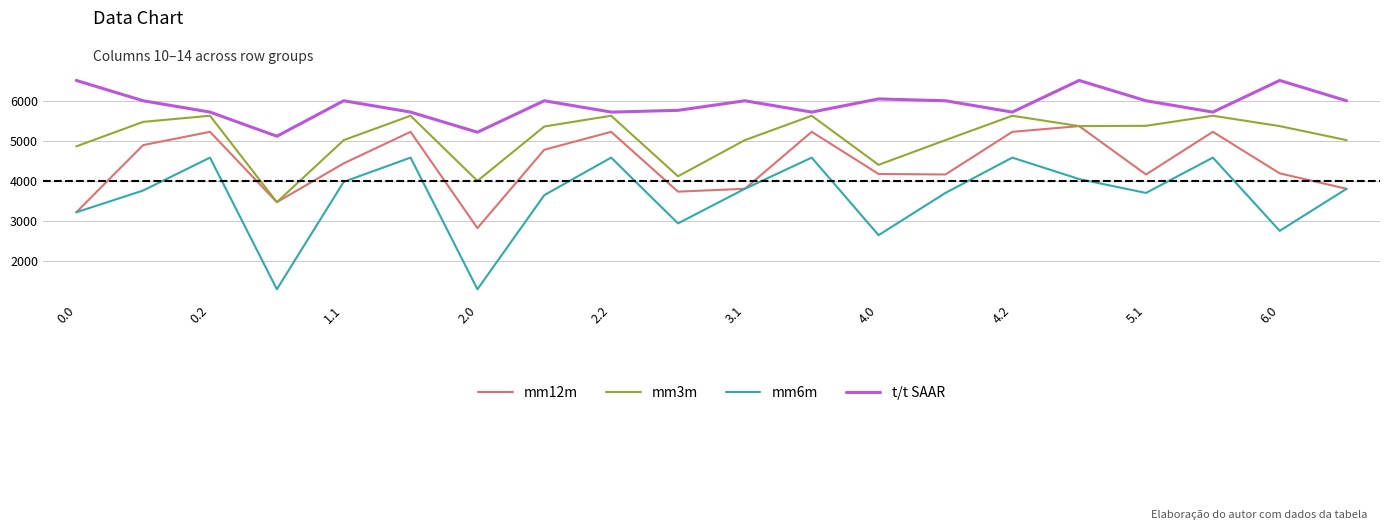

True or false: mm6m and t/t SAAR intersect in this chart.

False